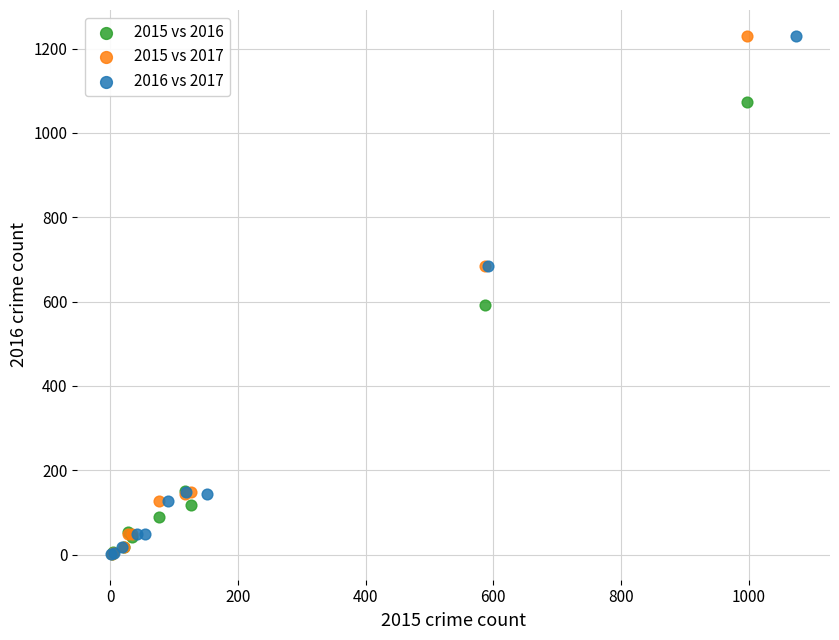

What are all the series names shown in the legend?

2015 vs 2016, 2015 vs 2017, 2016 vs 2017